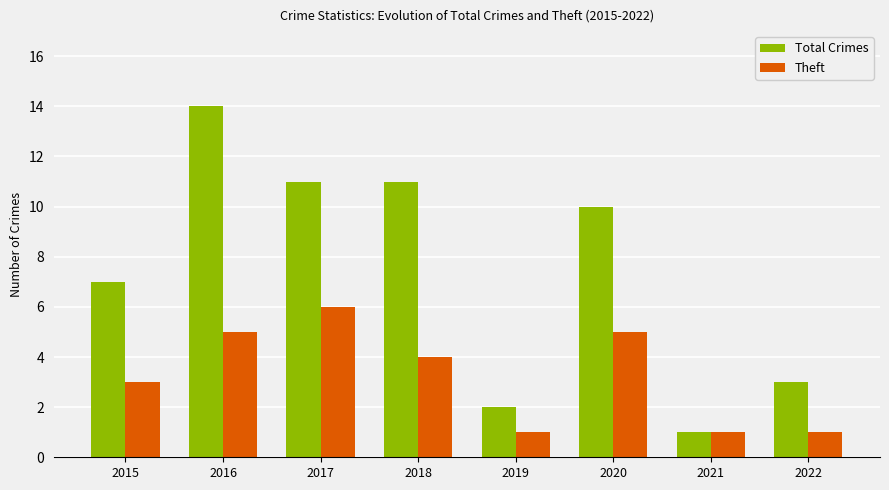

At which label does Total Crimes first exceed 10?

2016